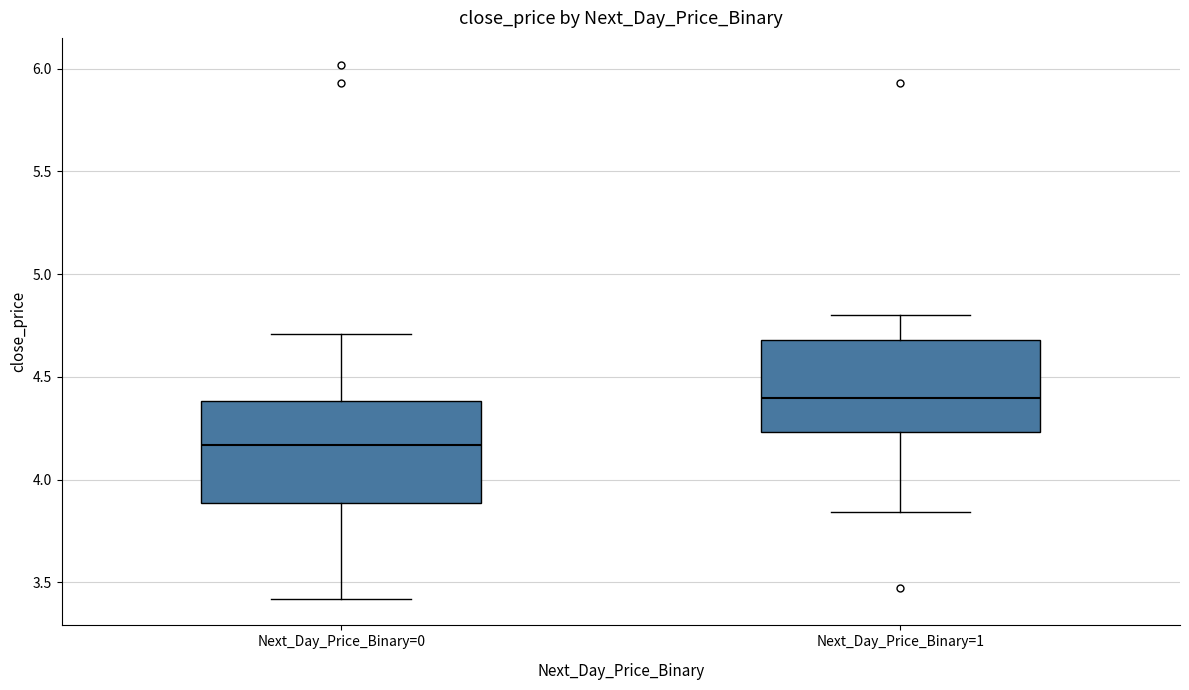

Which box has the lowest median line?

Next_Day_Price_Binary=0